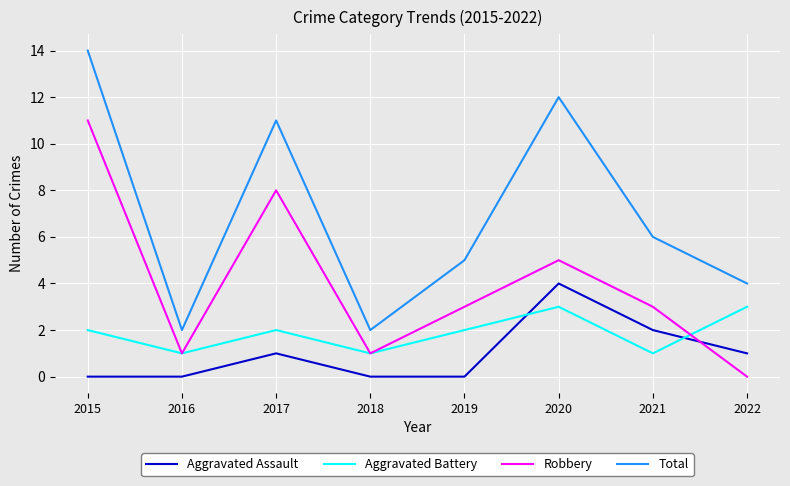

True or false: Aggravated Battery has more than 2 points higher than both neighbors.

False